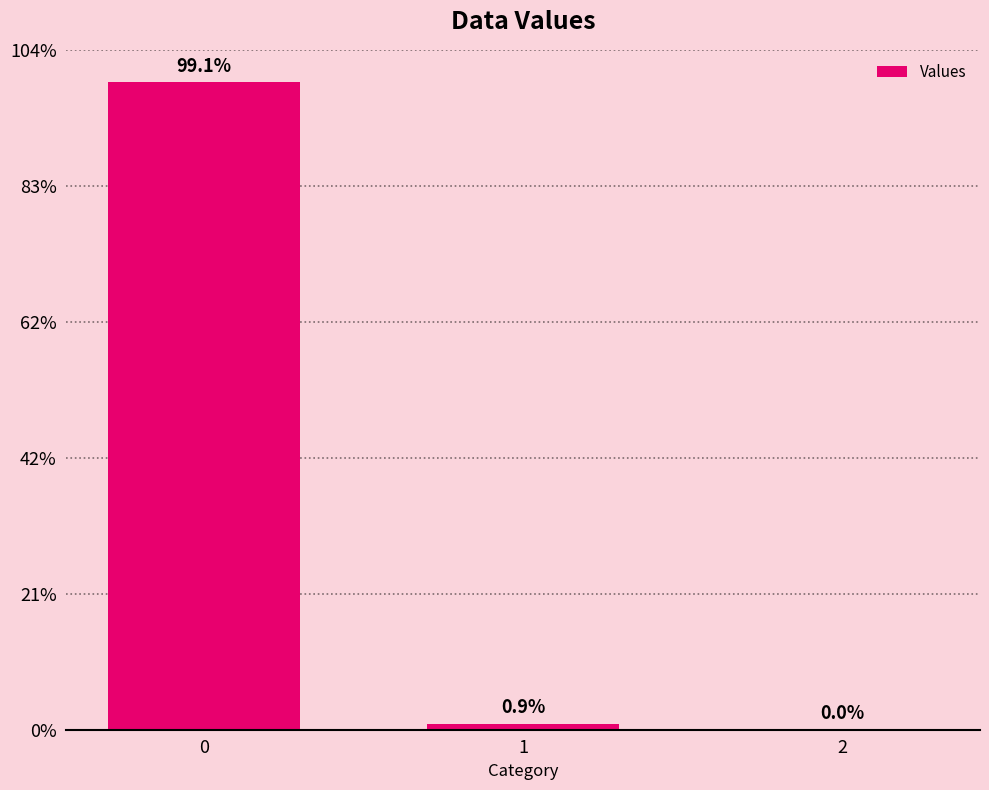

The chart shows a value of 1287.9 at 1. True or false?

False